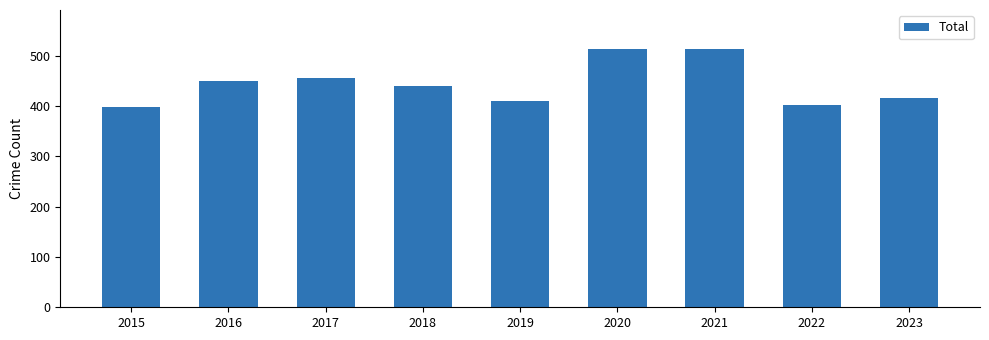

What is the value of the 4th bar from the left?

440